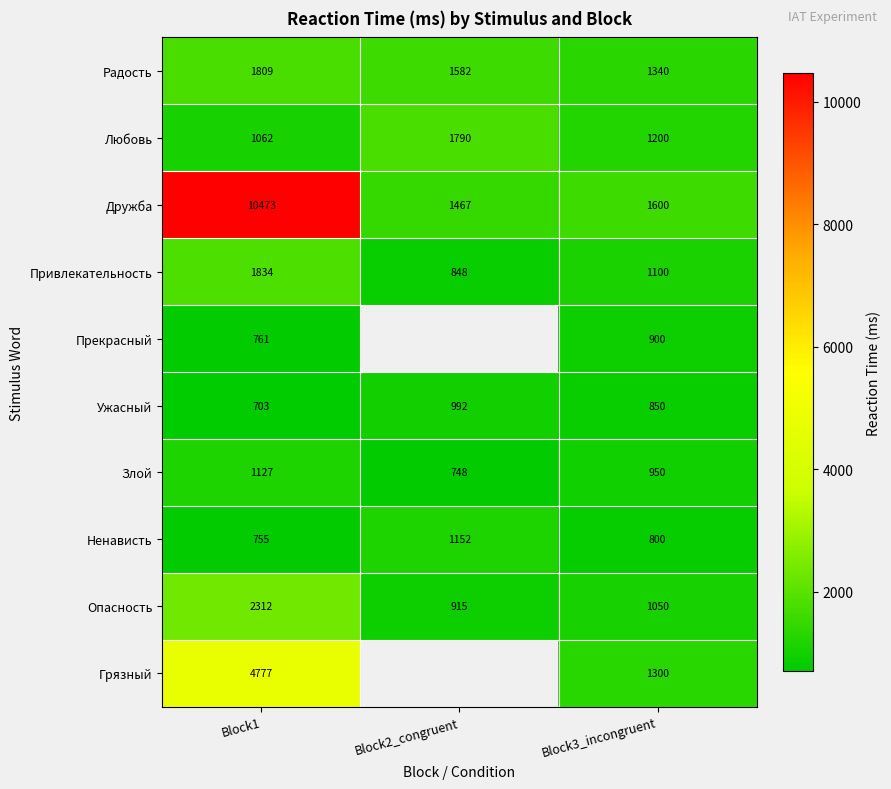

How many data points in Опасность are less than 1050?

1